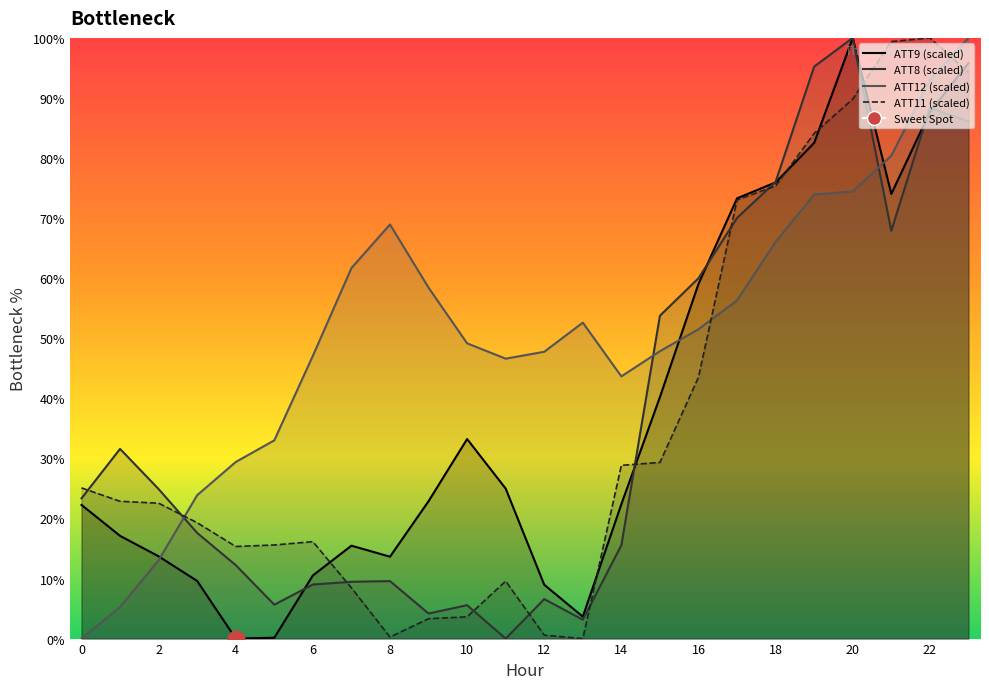

Rank the categories by ATT8 value from highest to lowest.

20, 19, 22, 23, 18, 17, 21, 16, 15, 1, 2, 0, 3, 14, 4, 8, 7, 6, 12, 5, 10, 9, 13, 11